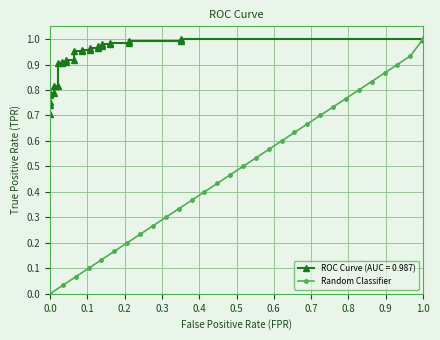

What is the sum of all values?

14.5